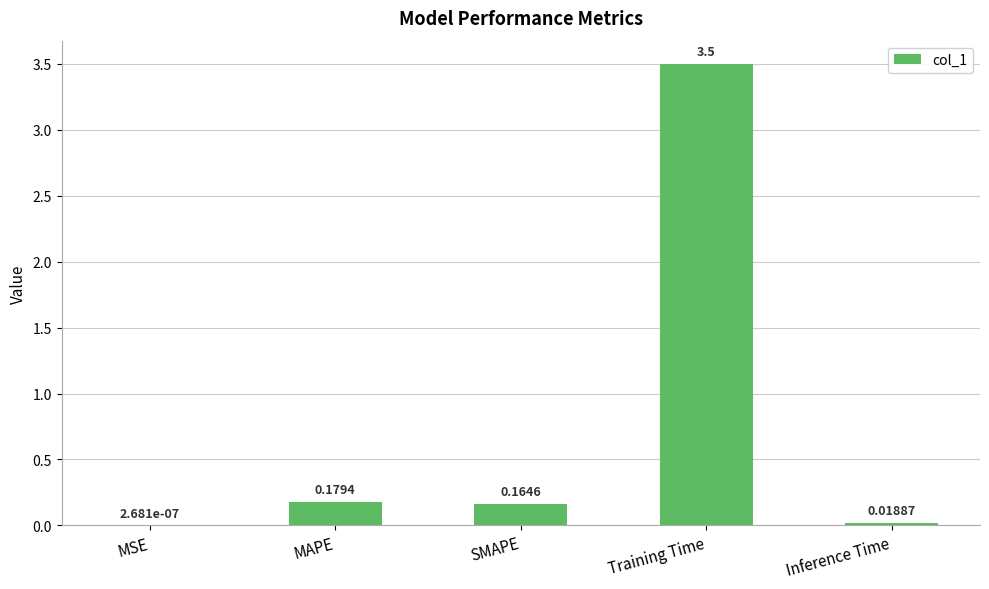

What is the change in value from SMAPE to Training Time?

+3.3